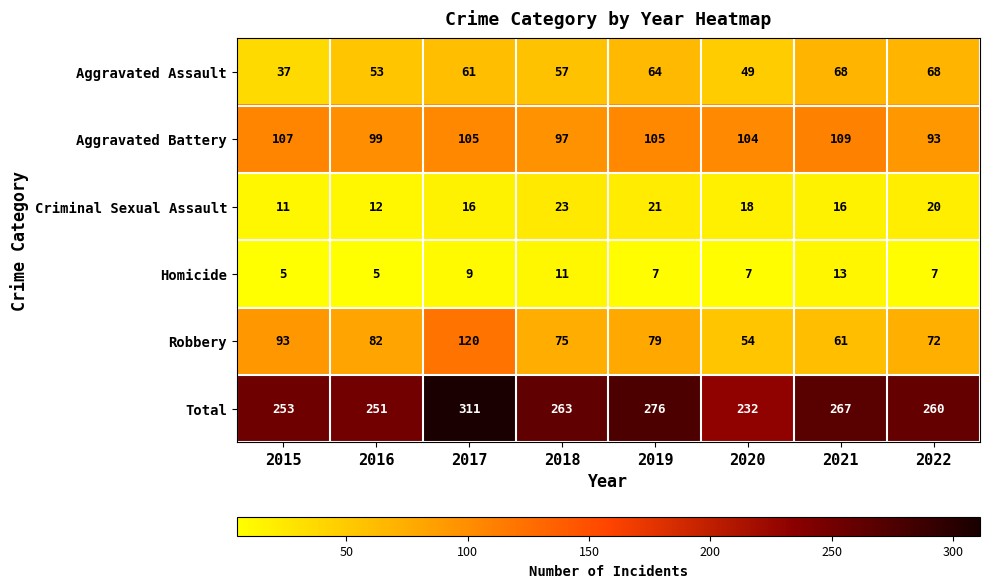

Read the Aggravated Assault value at 2019, to the nearest 10.

60